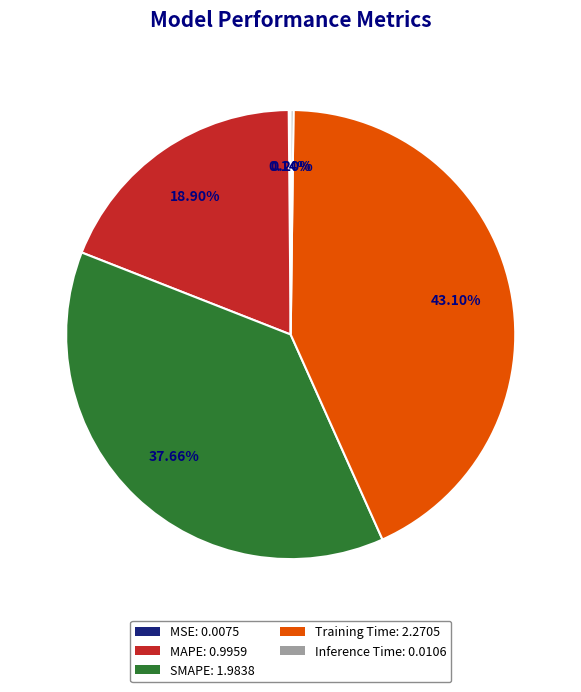

Is SMAPE: 1.9838 the majority of the pie?

No